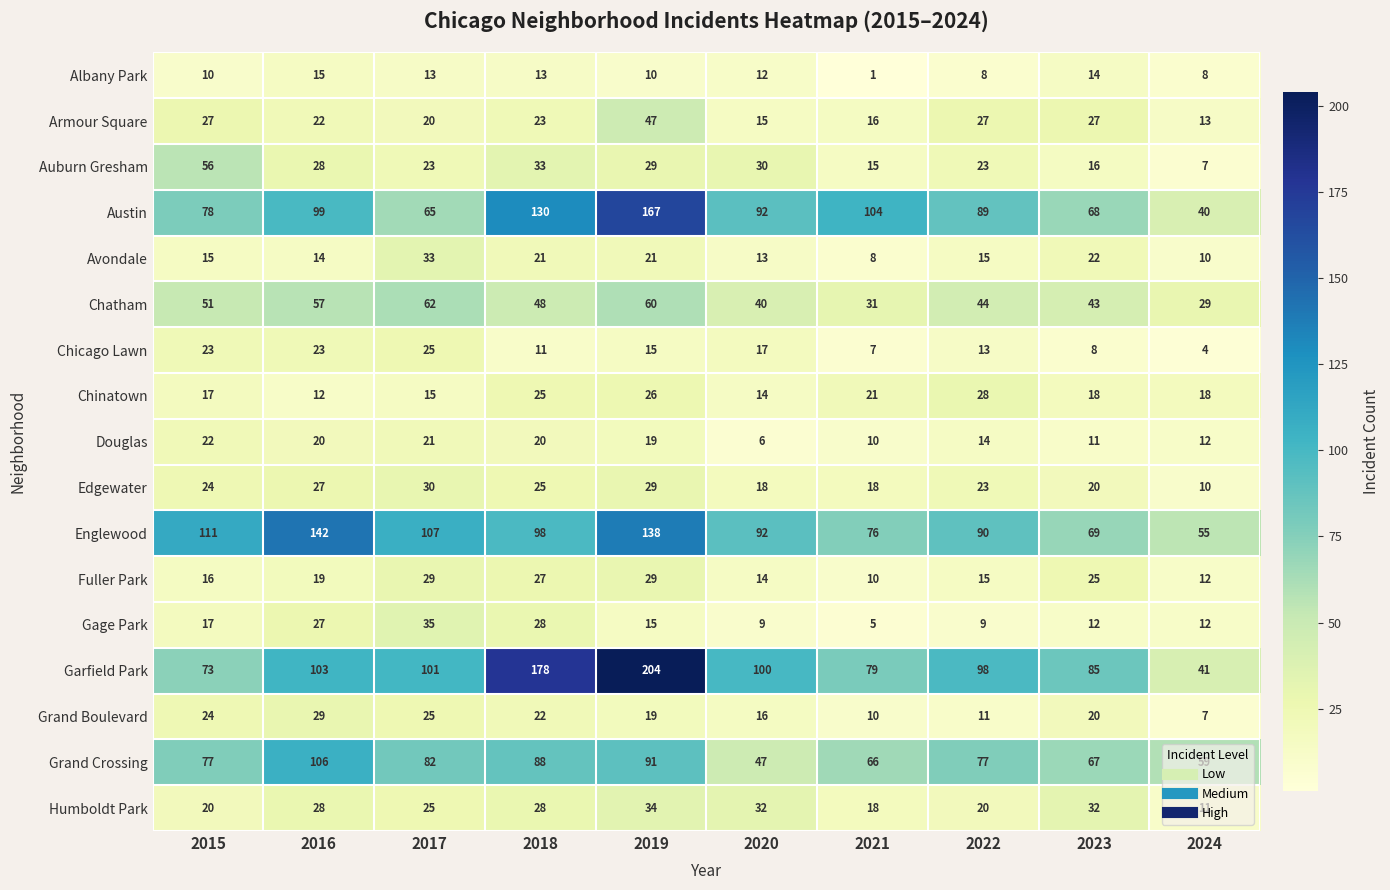

At which label does Chatham first exceed 48?

2015